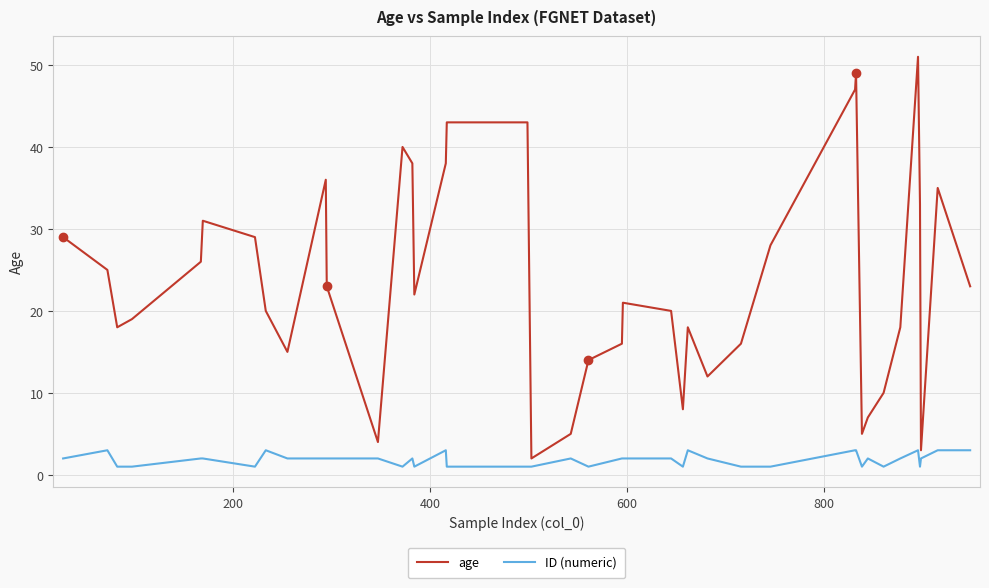

Which series has the widest spread of values?

age